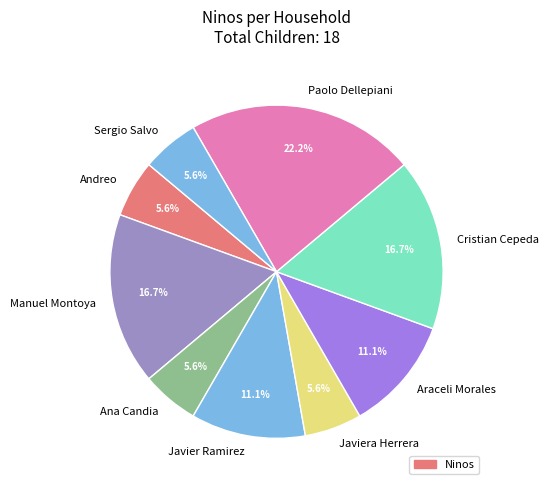

What is the largest slice in the pie chart?

Paolo Dellepiani